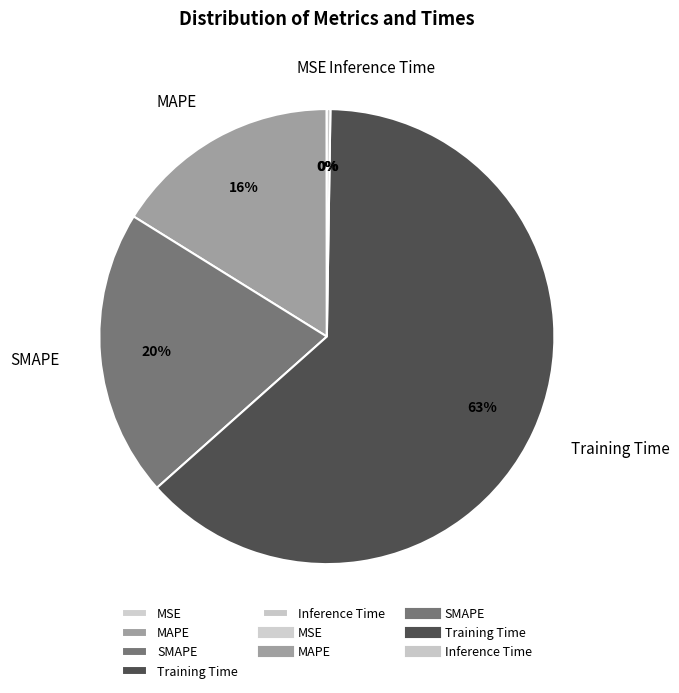

To the nearest percent, what is the average slice percentage?

20%